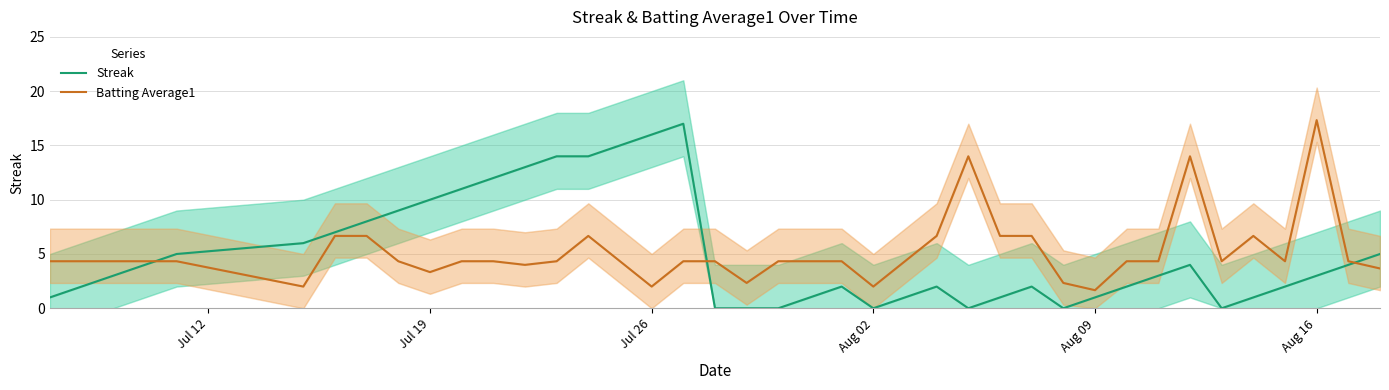

List the series in order of their peak value, highest first.

Batting Average1, Streak